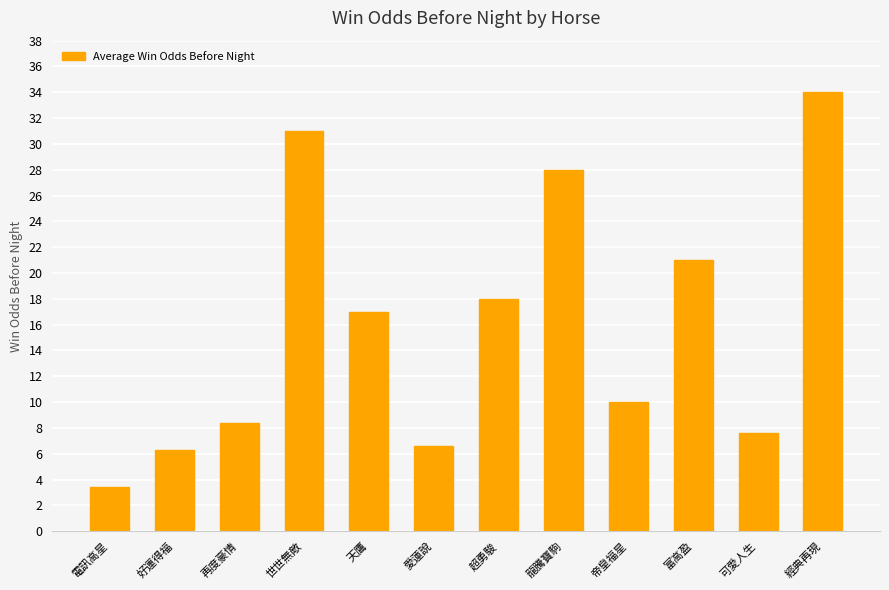

What is the label of the 6th bar from the left?

愛蓮說